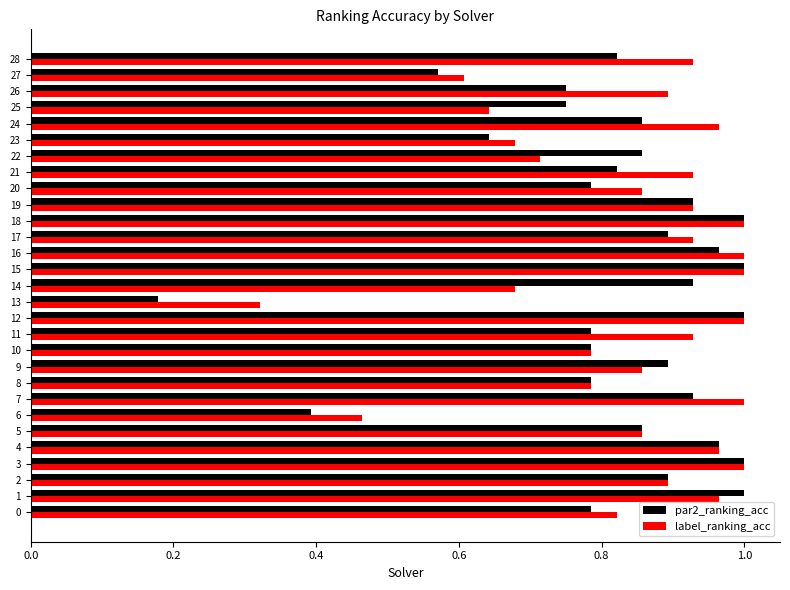

The value of par2_ranking_acc at 0 is 1.0. True or false?

False